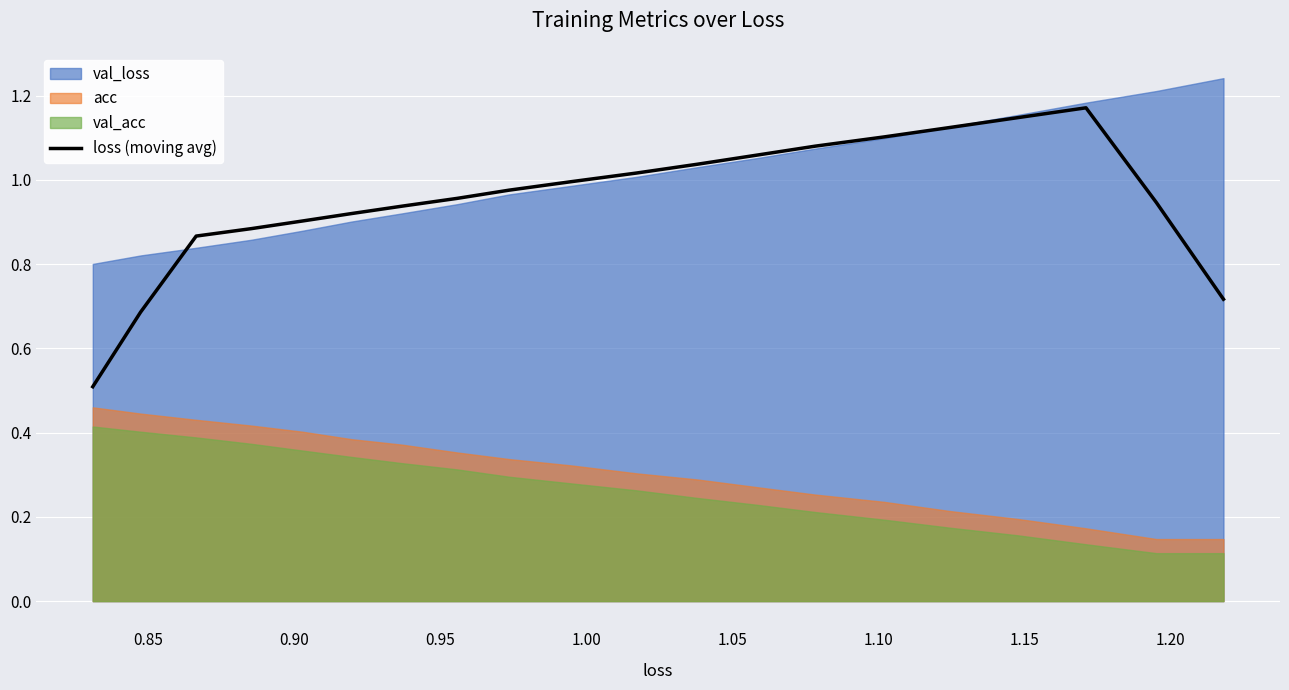

True or false: the data has more than 1 interior local peaks.

False